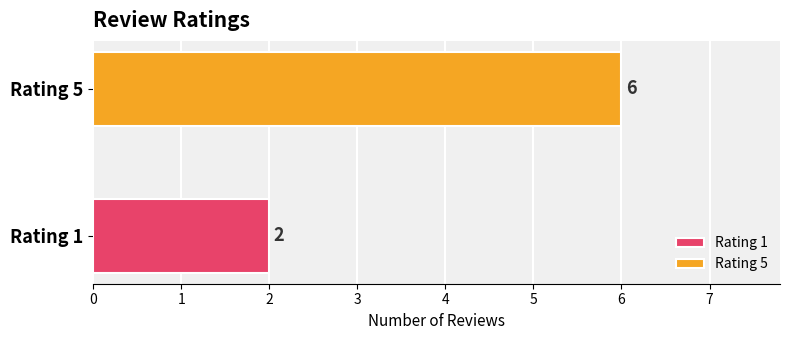

Which series has the largest range (max minus min)?

Rating 1